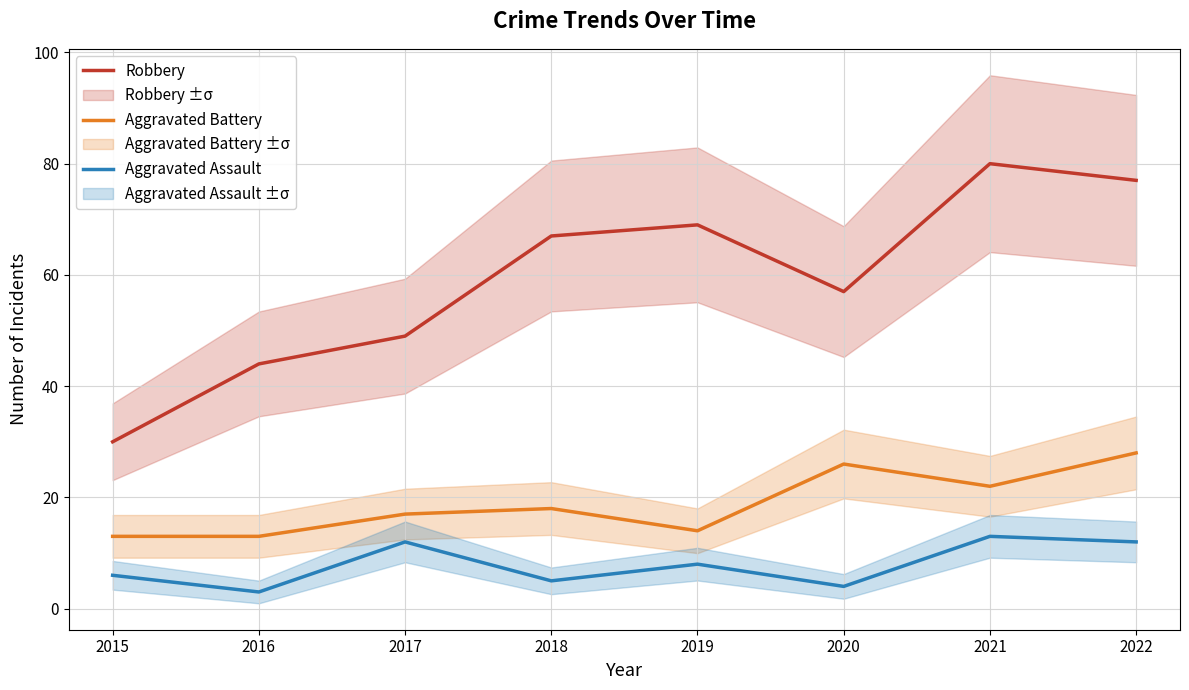

What is the spread (max minus min) of values at 2018?

62